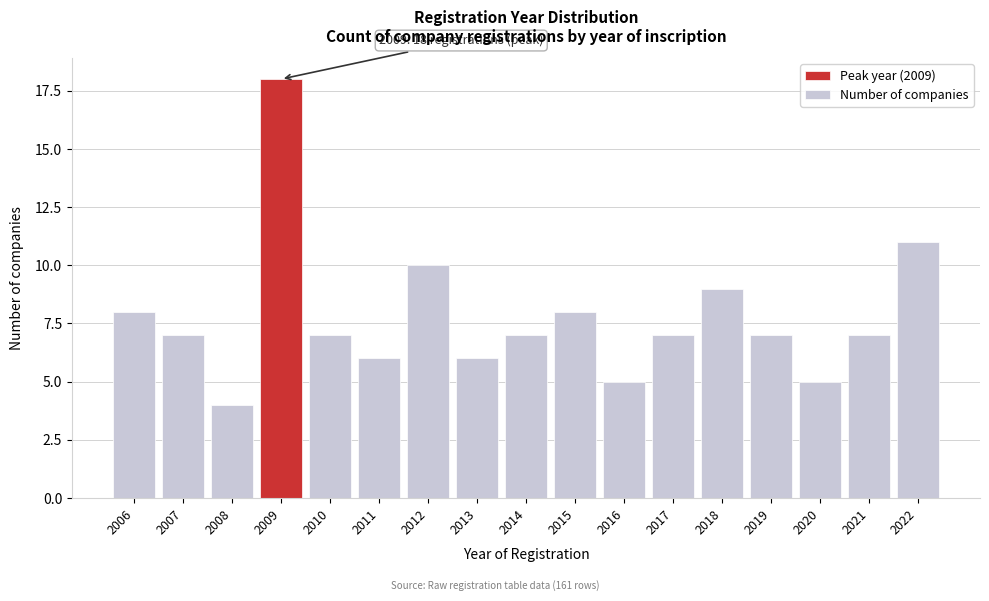

Reading left to right, what are all the values shown in this chart?

2006=8	2007=7	2008=4	2009=18	2010=7	2011=6	2012=10	2013=6	2014=7	2015=8	2016=5	2017=7	2018=9	2019=7	2020=5	2021=7	2022=11